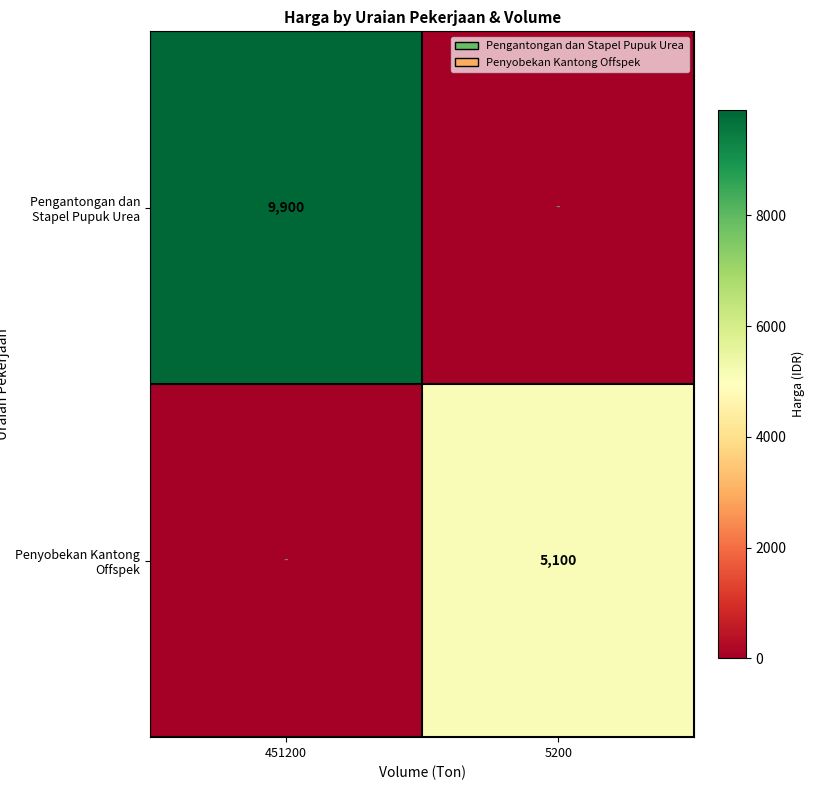

Count the number of categories in the chart.

2